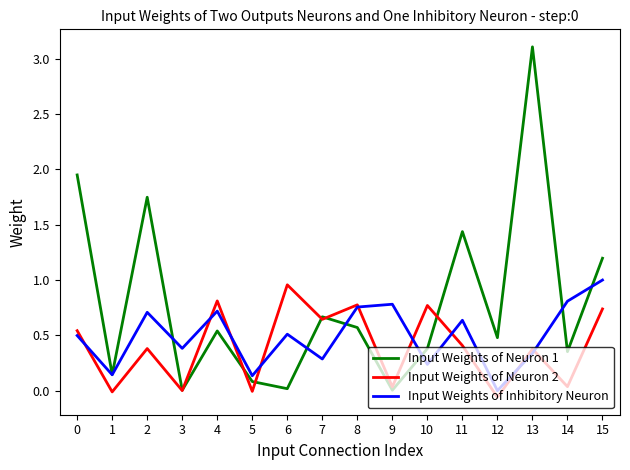

True or false: Input Weights of Neuron 1 and Input Weights of Inhibitory Neuron intersect in this chart.

True